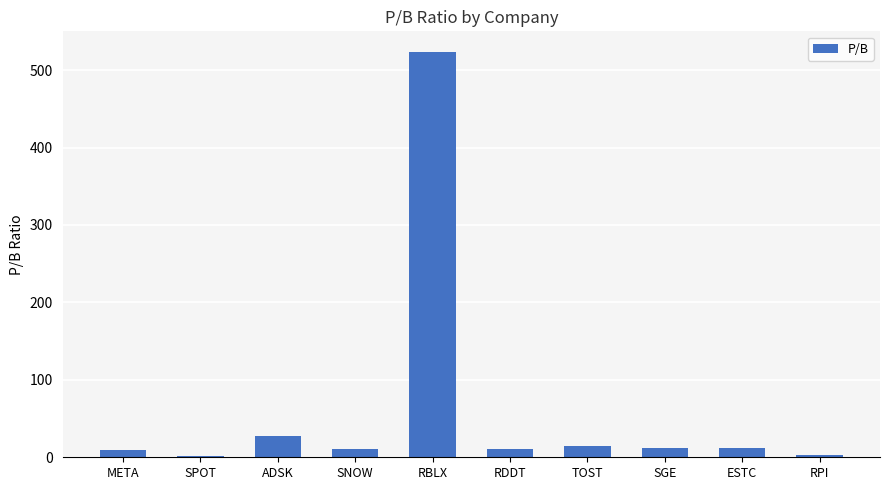

Where is the data nearest to the value 262?

ADSK